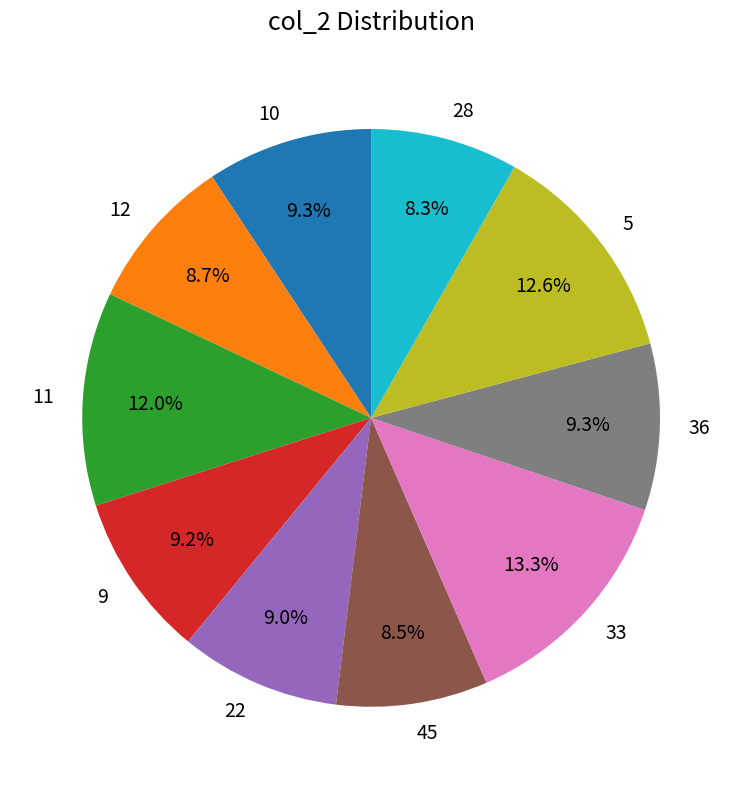

Between 9 and 11, which is larger?

11